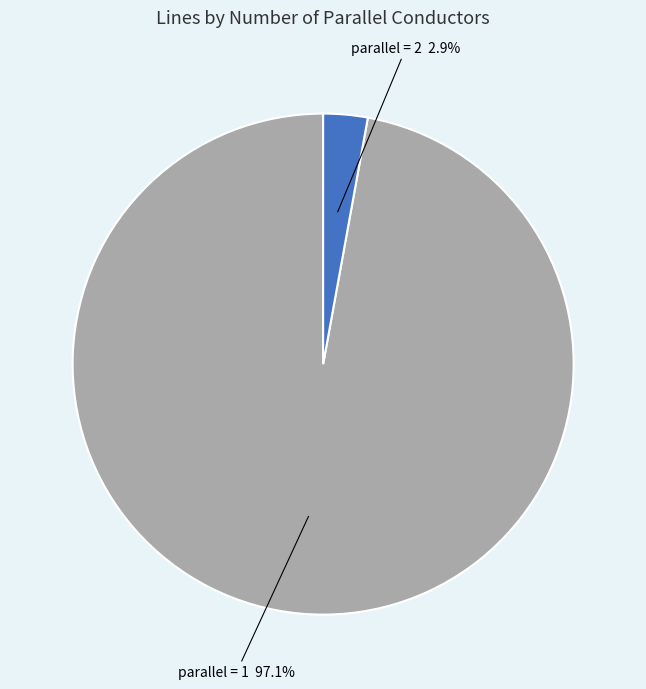

Is there a majority slice in this chart?

Yes